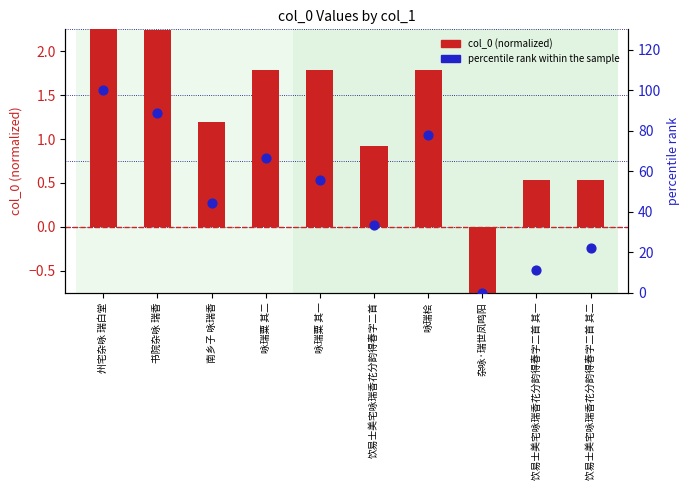

Which series reaches the maximum Y coordinate?

percentile rank within the sample